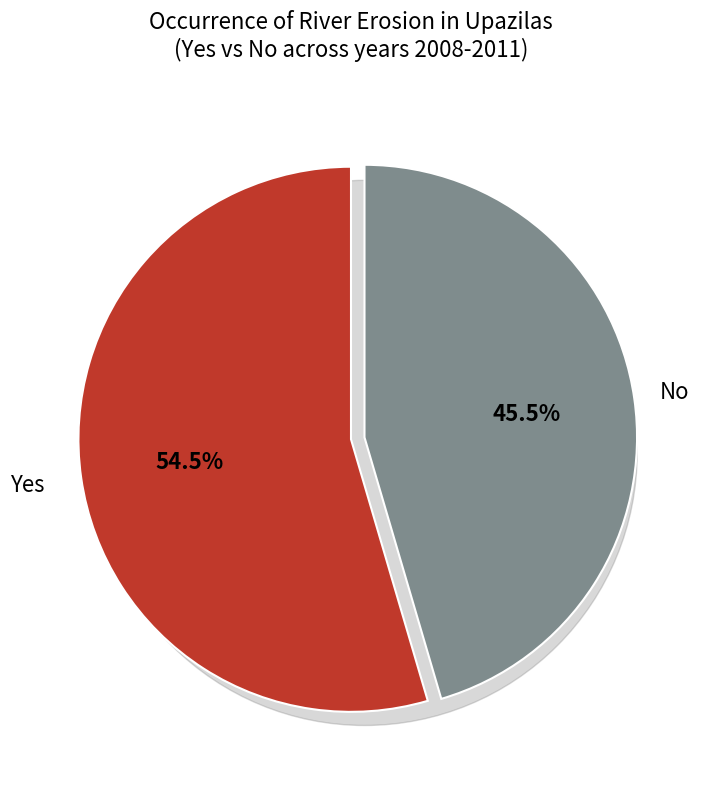

What percentage is the Yes slice, to the nearest percent?

55%